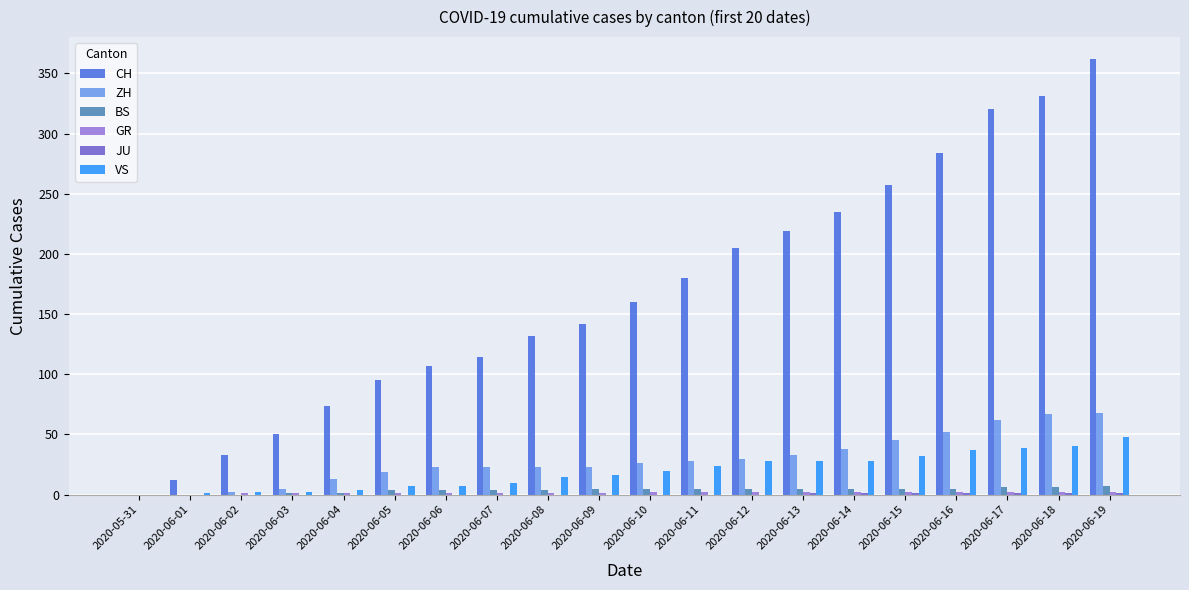

The VS series shows 48 at 2020-06-19. True or false?

True